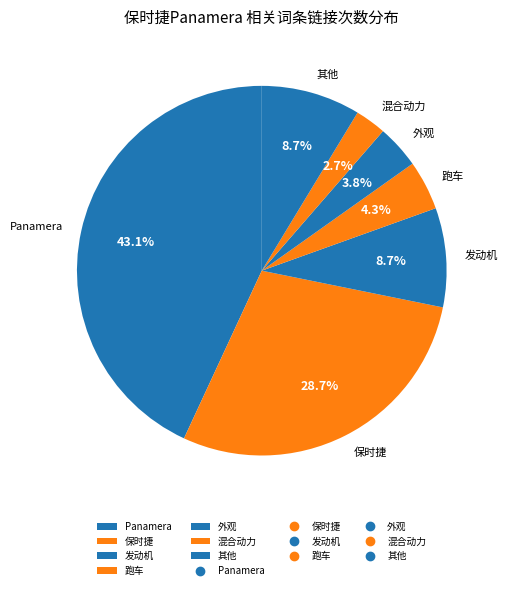

To the nearest percent, what is the average slice percentage?

14%